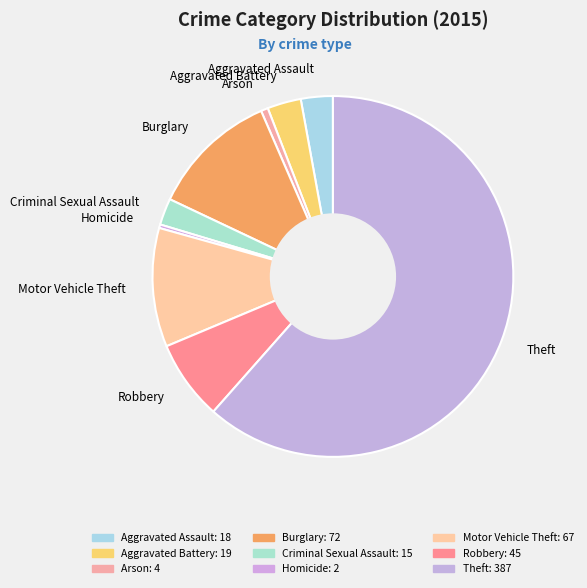

Which slice represents more than half of the pie?

Theft